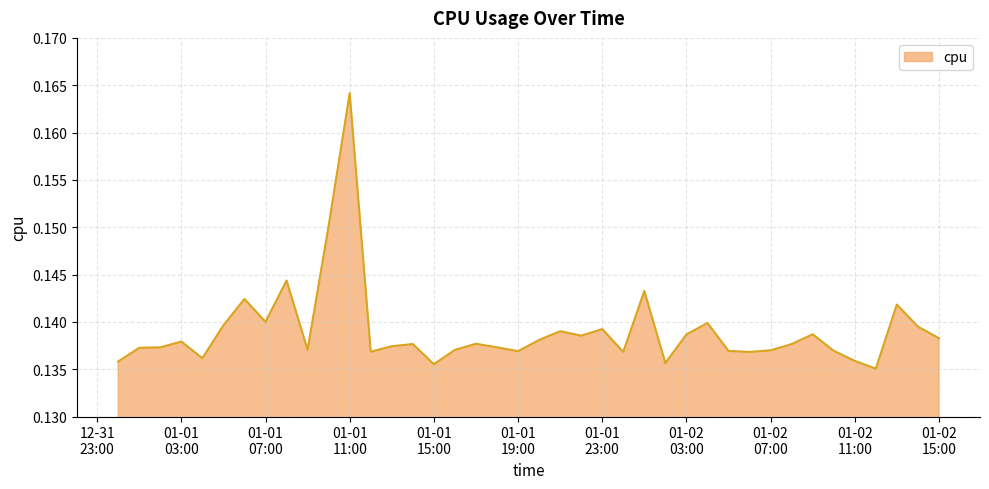

What is the value of the 6th point from the left?

0.1